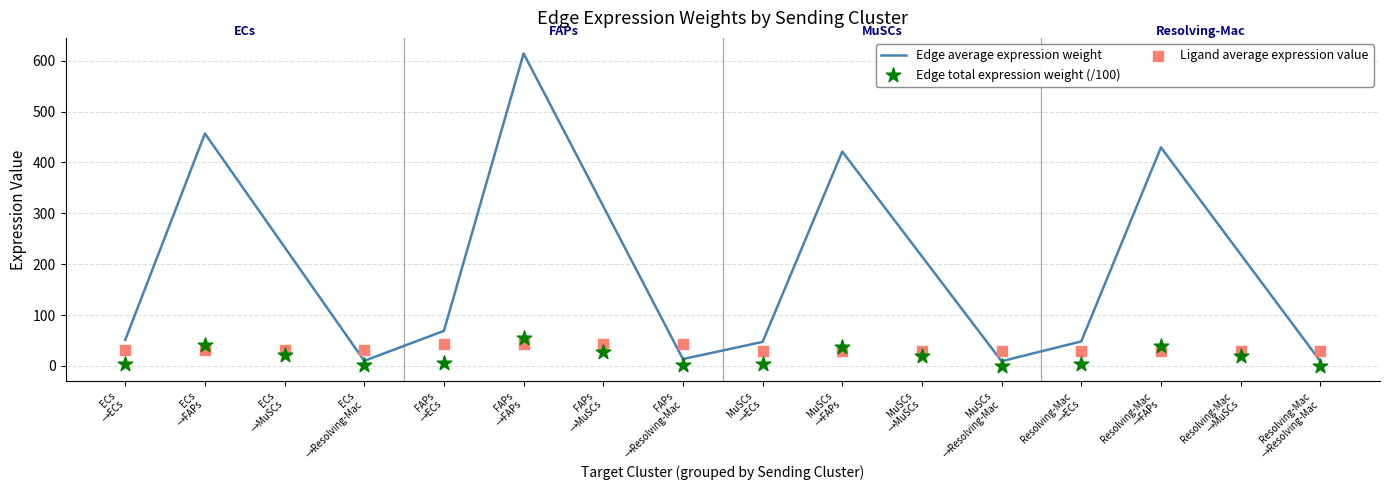

At which category is the sum across all series the highest?

FAPs
→FAPs